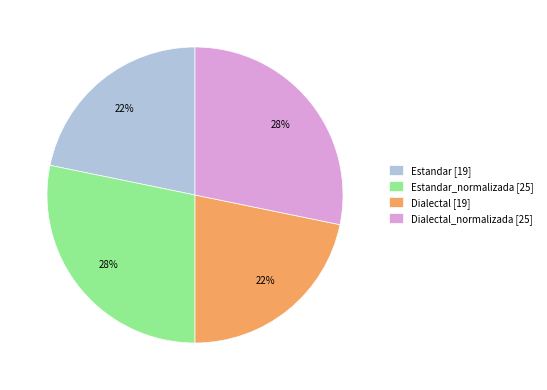

To the nearest percent, what percentage of the pie is Estandar_normalizada [25]?

28%